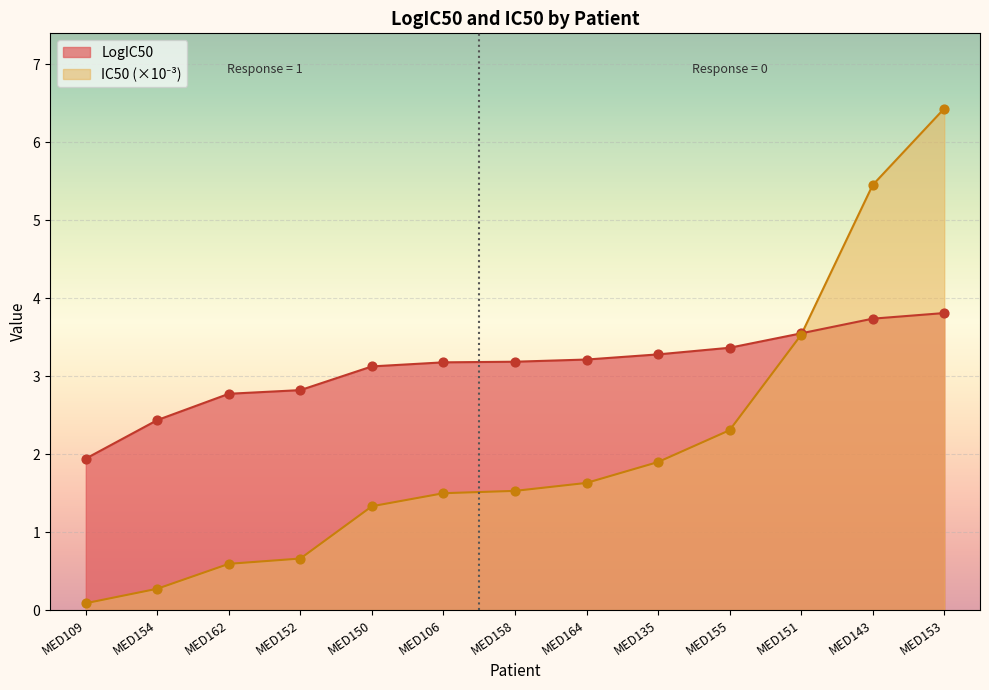

Which series has the widest spread of Y values?

IC50_scaled